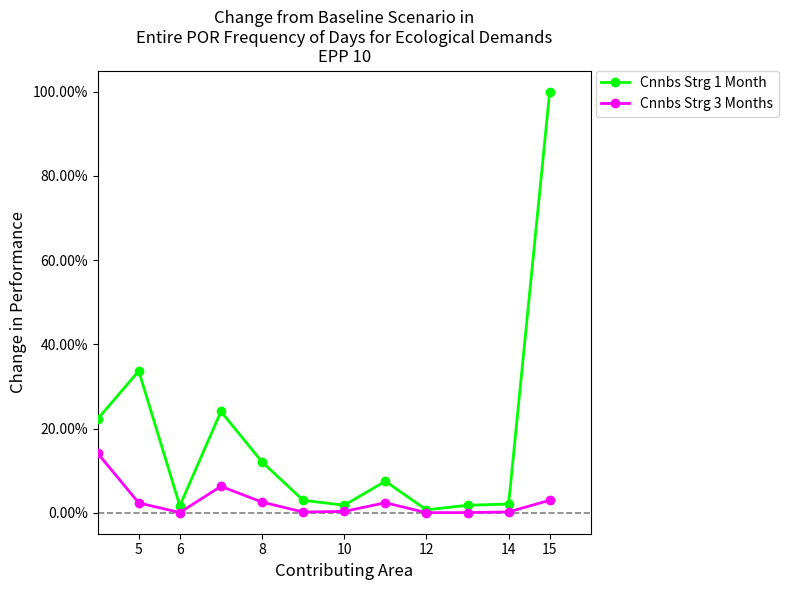

Which series has the widest spread of values?

Cnnbs Strg 1 Month